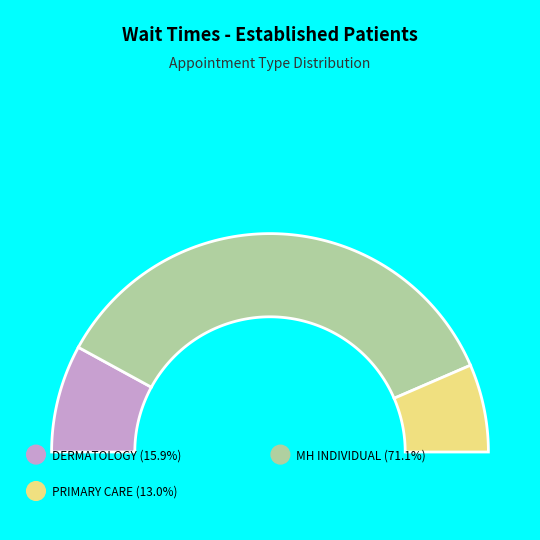

Which slice is the largest?

MENTAL HEALTH INDIVIDUAL